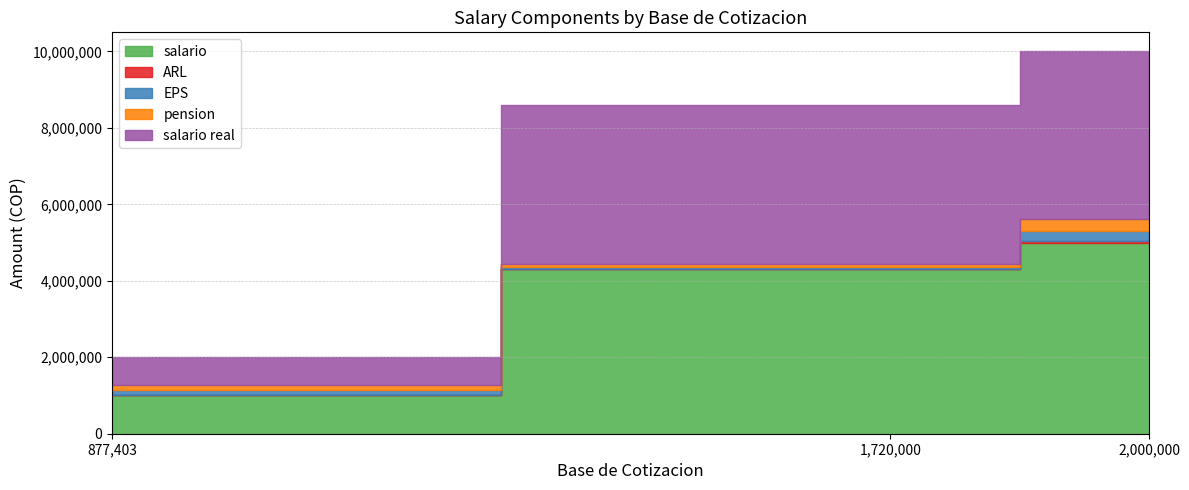

What is the sum of all pension values?

529184.5